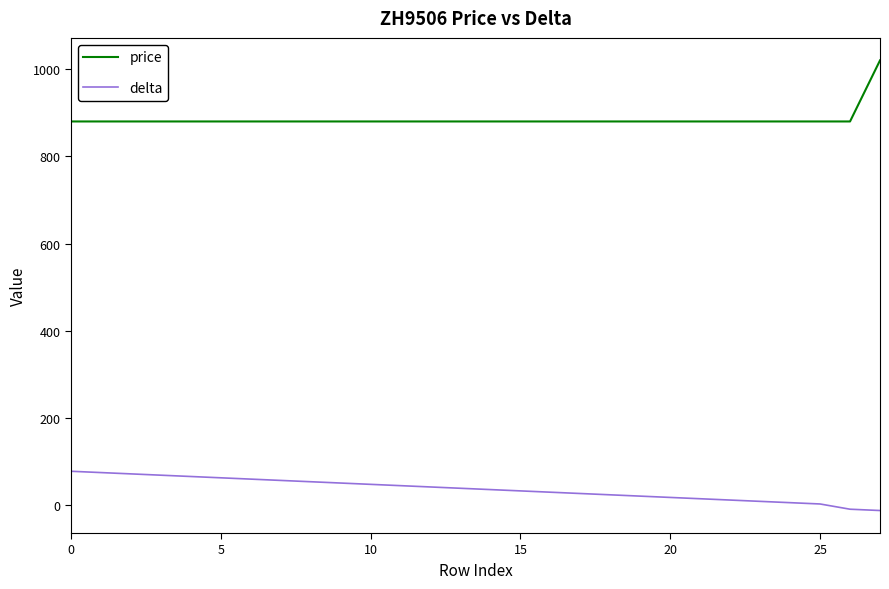

Which series has the largest range (max minus min)?

price